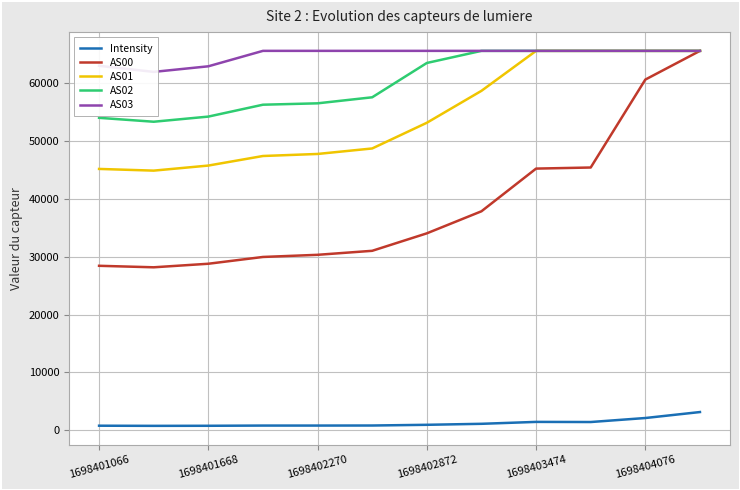

True or false: AS02 and AS00 intersect in this chart.

False